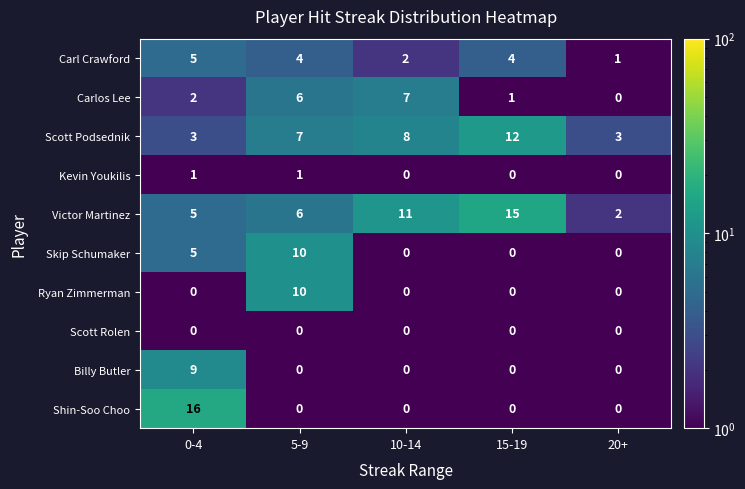

At which category is the sum across all series the highest?

0-4